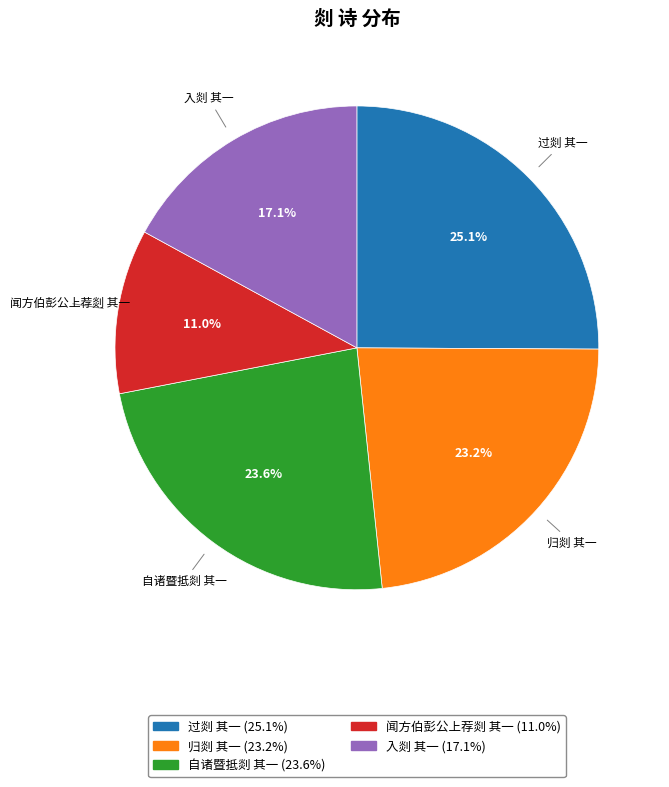

The 入剡 其一 slice represents 8% of the pie. True or false?

False